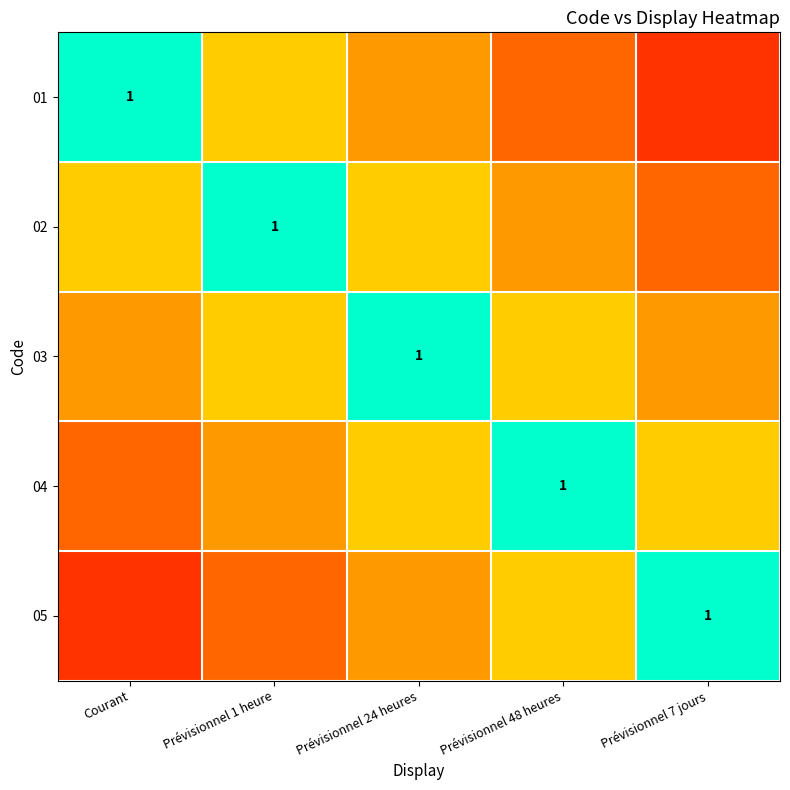

True or false: 04 has a value of 0.2 at Prévisionnel 24 heures.

False